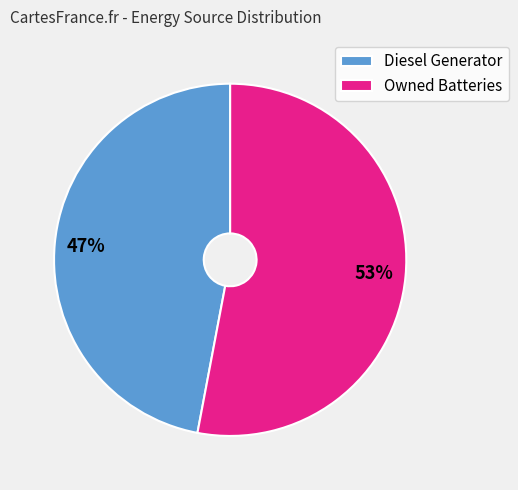

Combined, do Owned Batteries and Diesel Generator account for over 50%?

Yes